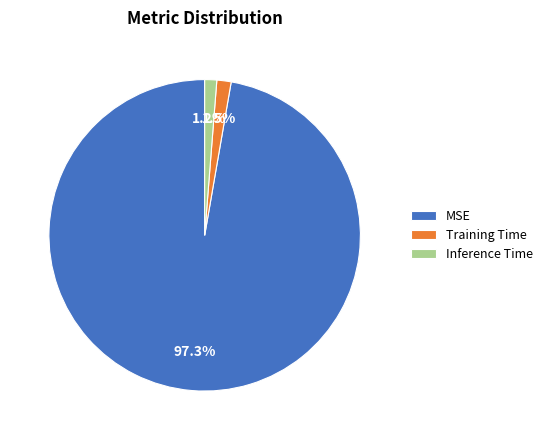

Between Inference Time and MSE, which is larger?

MSE